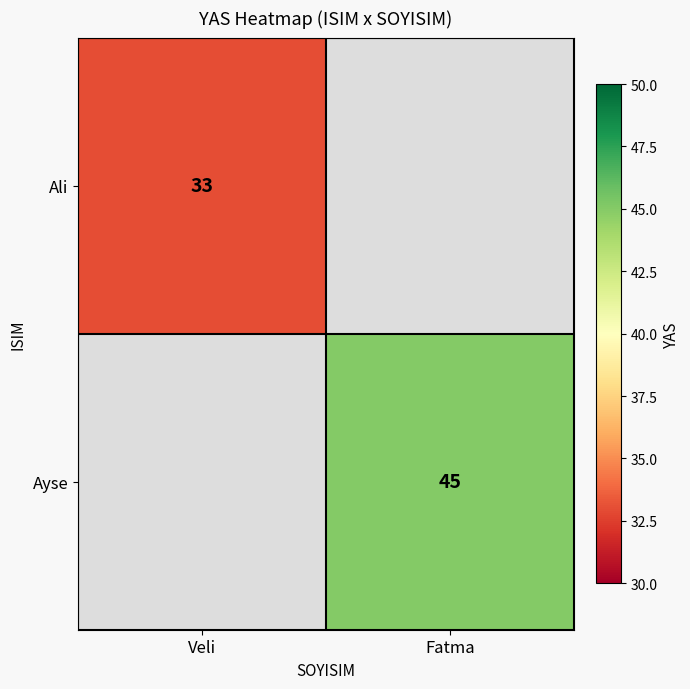

The Ayse series shows 59 at Fatma. True or false?

False